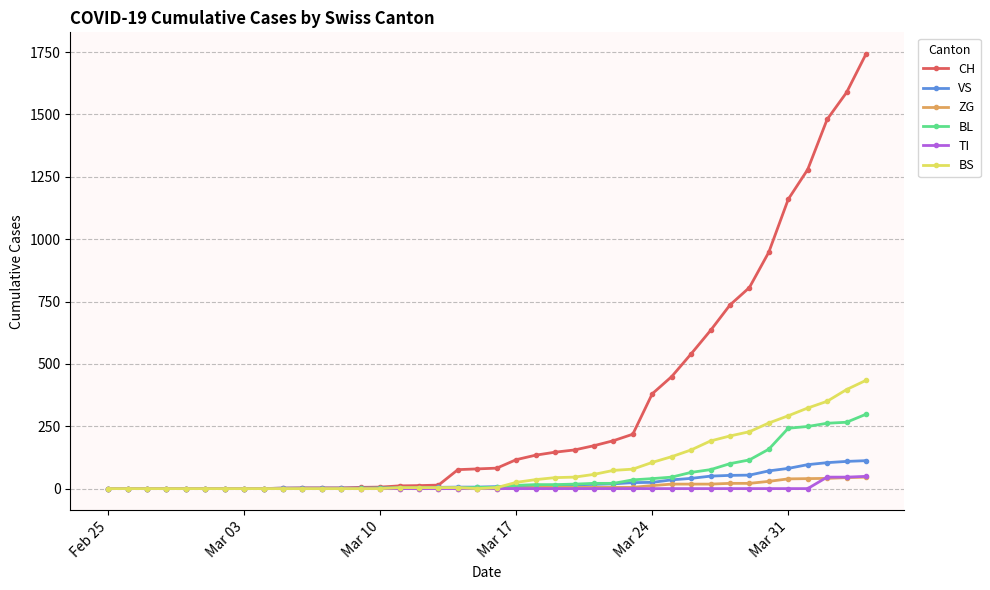

What is the maximum value for BL?

298